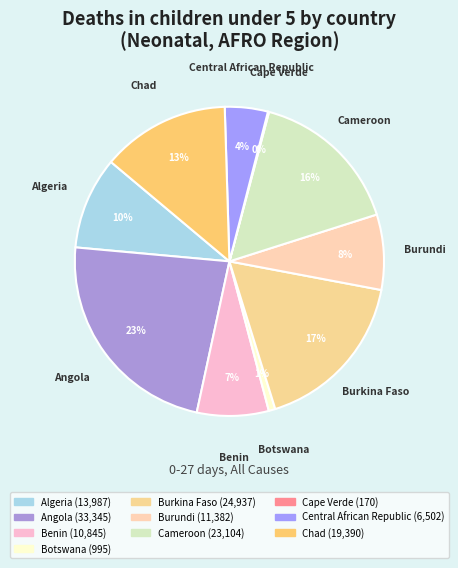

Do Botswana and Burundi together represent more than half of the pie?

No